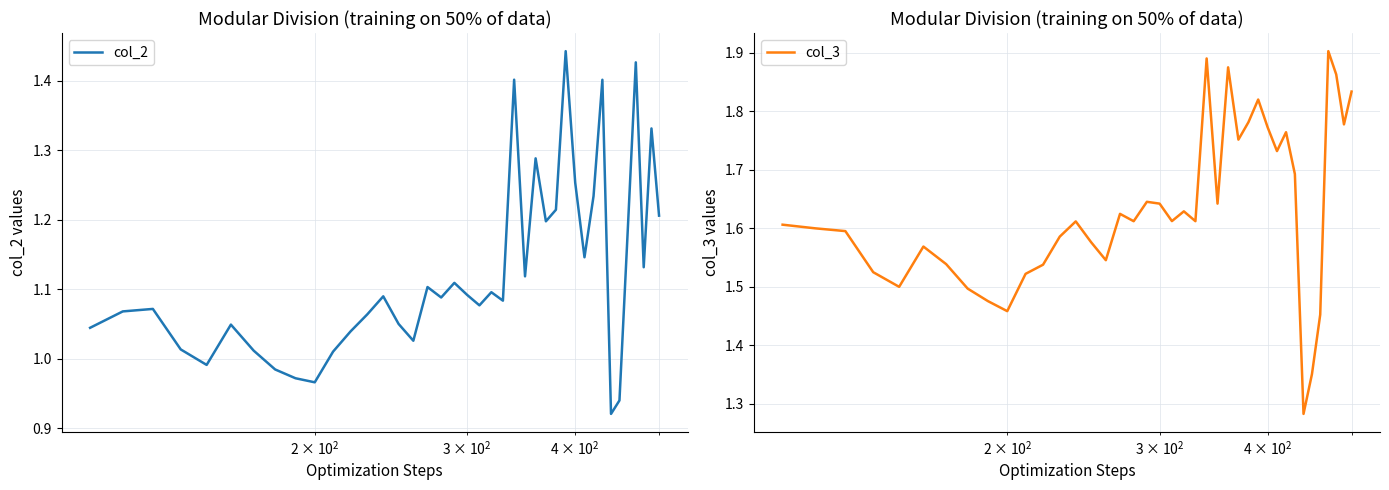

Is it true that col_2 equals 1.7 at 14?

False